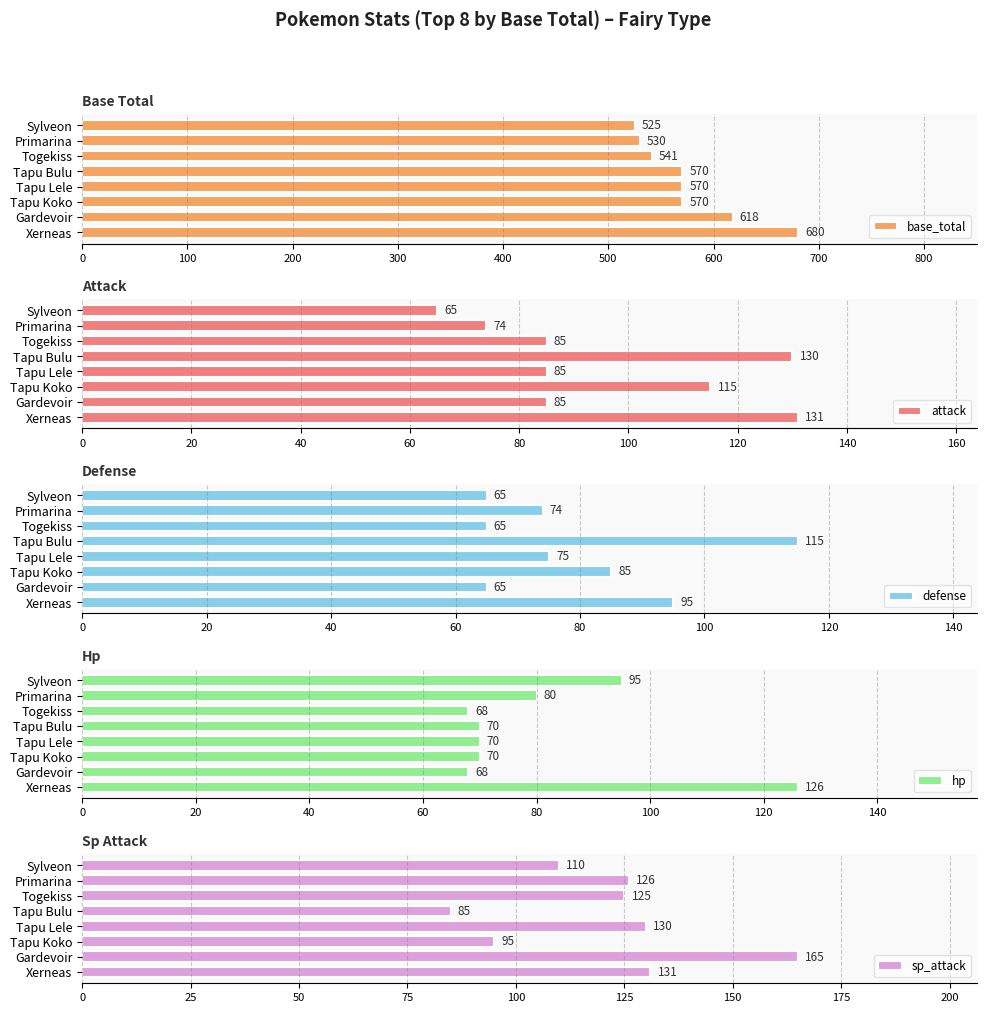

Read the defense value at Primarina.

74